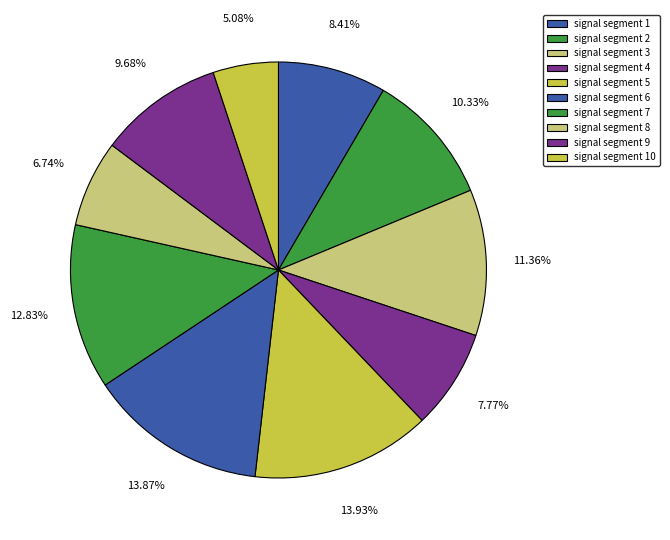

How many slices are in this pie chart?

10